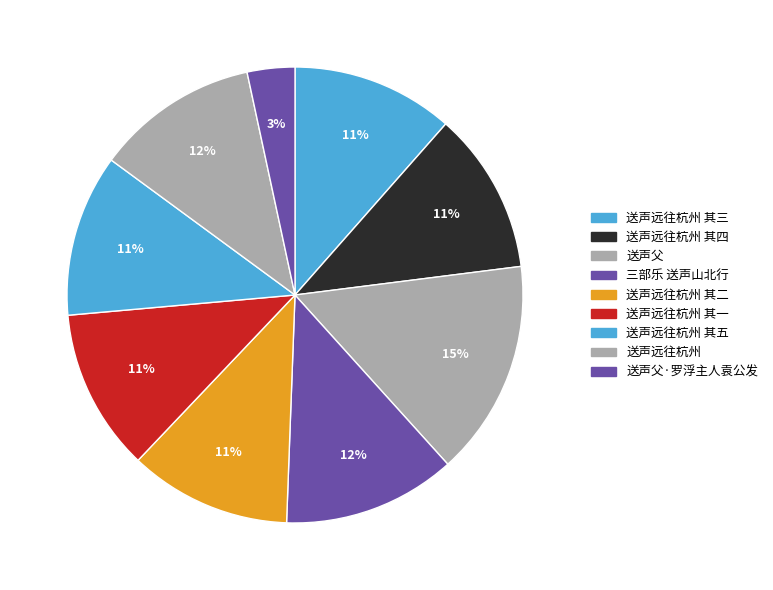

Count the number of slices in the pie.

9